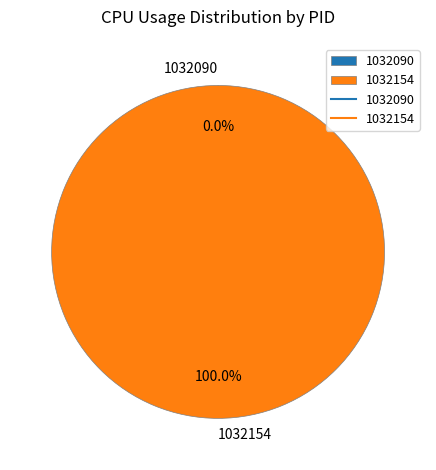

To the nearest percent, what is the difference between the 1032154 and 1032090 slice percentages?

100%